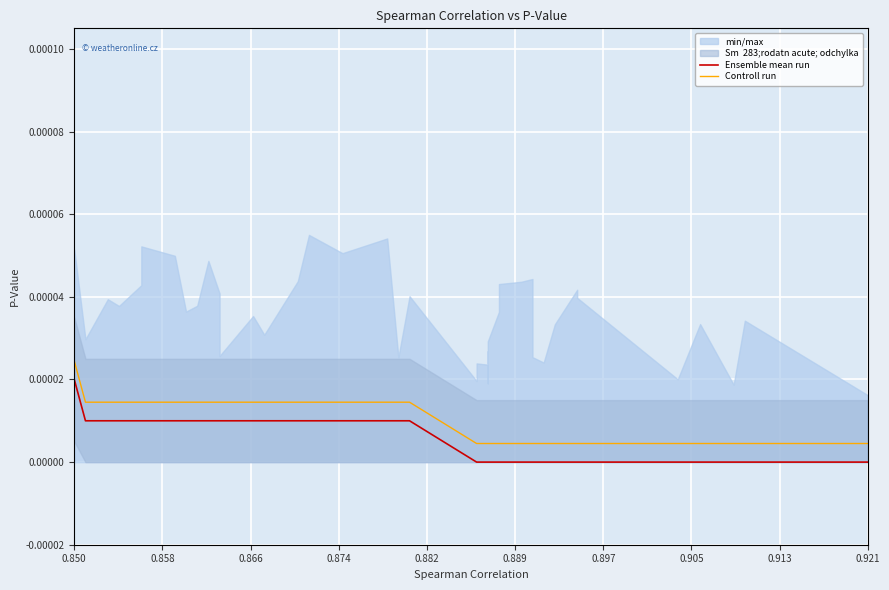

Rank the series by their average value, from lowest to highest.

Ensemble mean run, Controll run